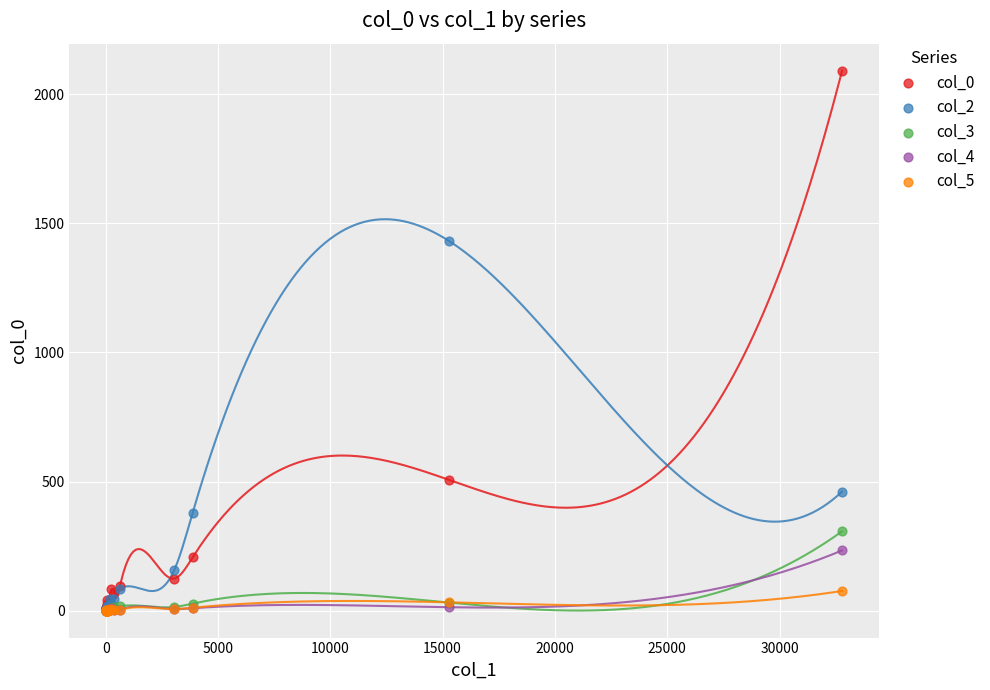

Which series has the largest Y range (max minus min)?

col_0